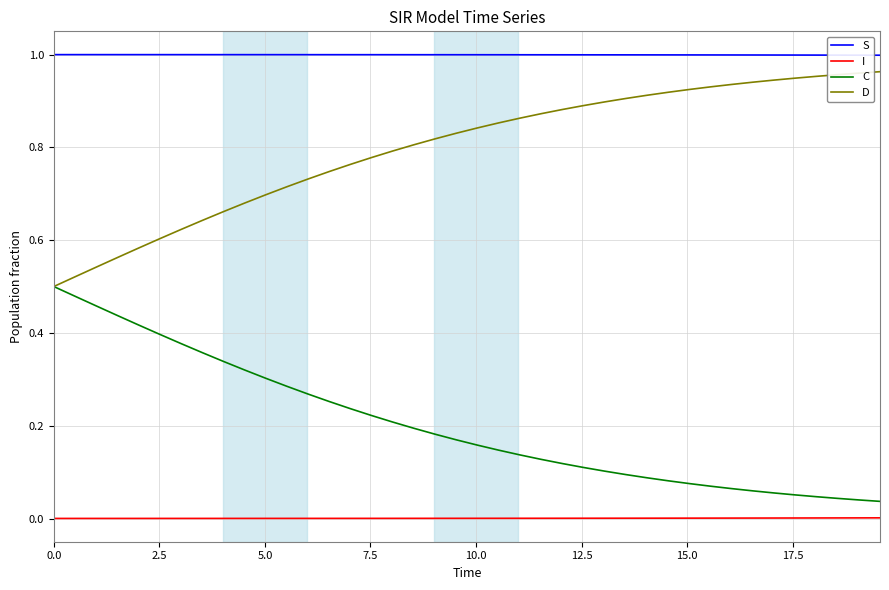

At how many categories does at least one series exceed 0?

40